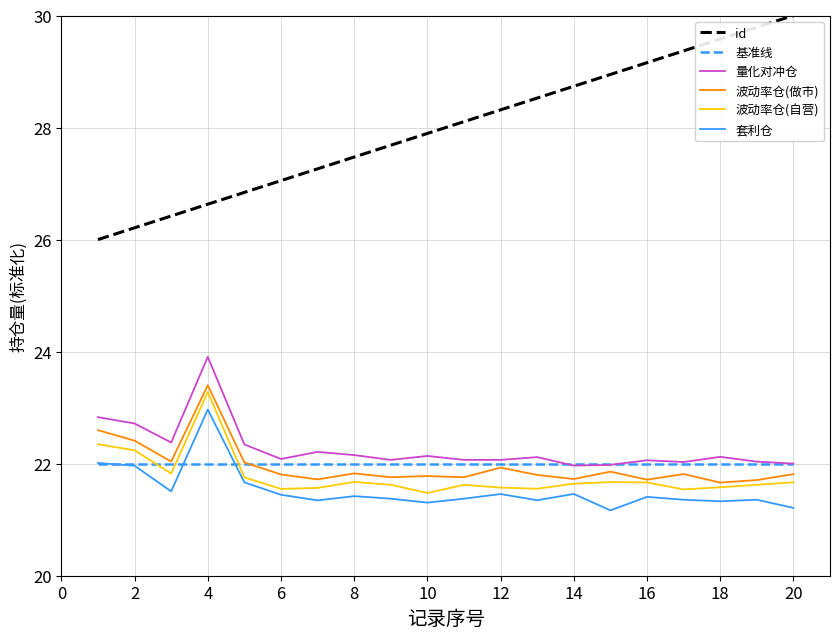

Which series has the widest spread of values?

id